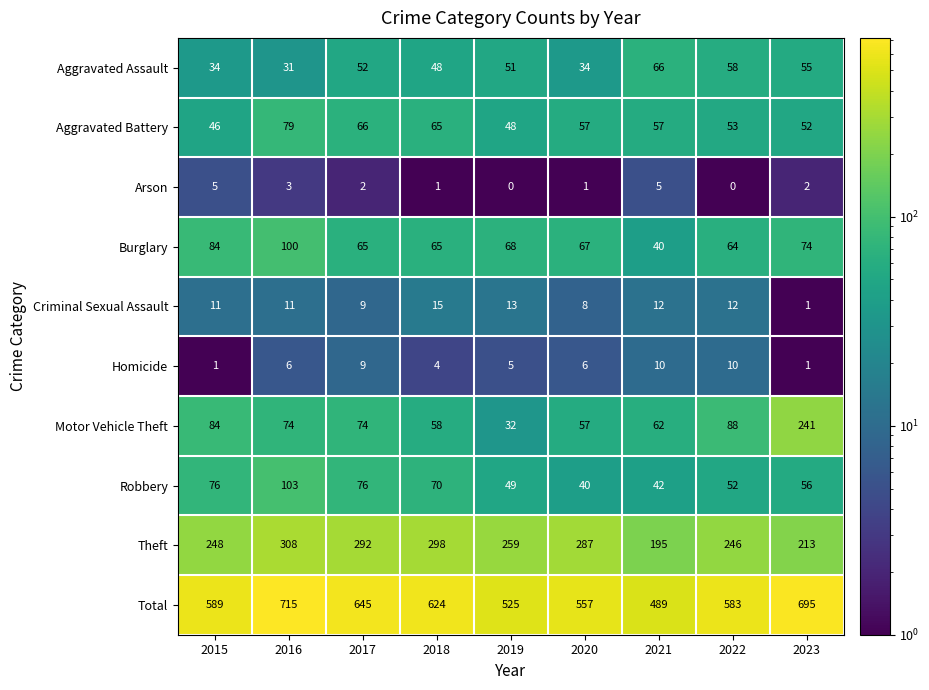

Which series has the largest total across all categories?

Total